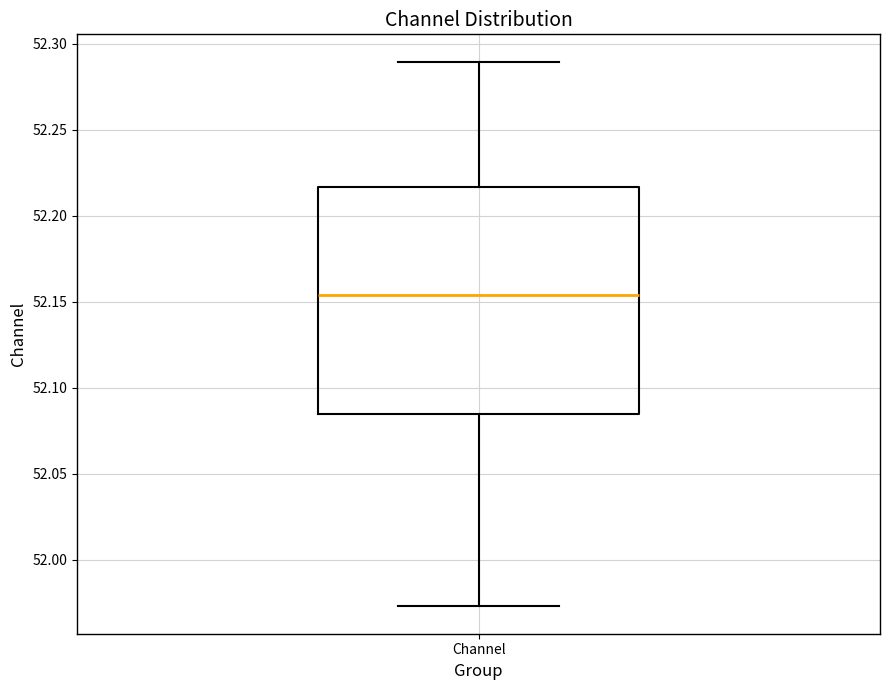

Where does the median line of the box for Channel sit on the y-axis? The values are not printed on the chart, so give them approximately, as read against the axis.

52.155